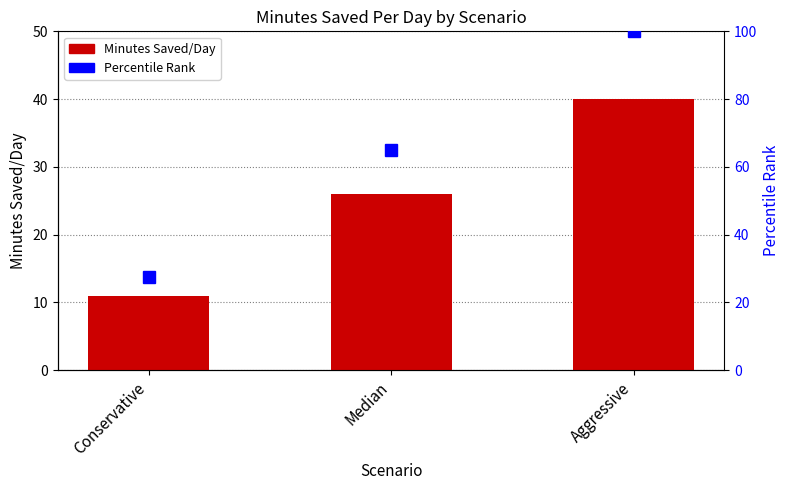

Which series has the widest spread of values?

Percentile Rank